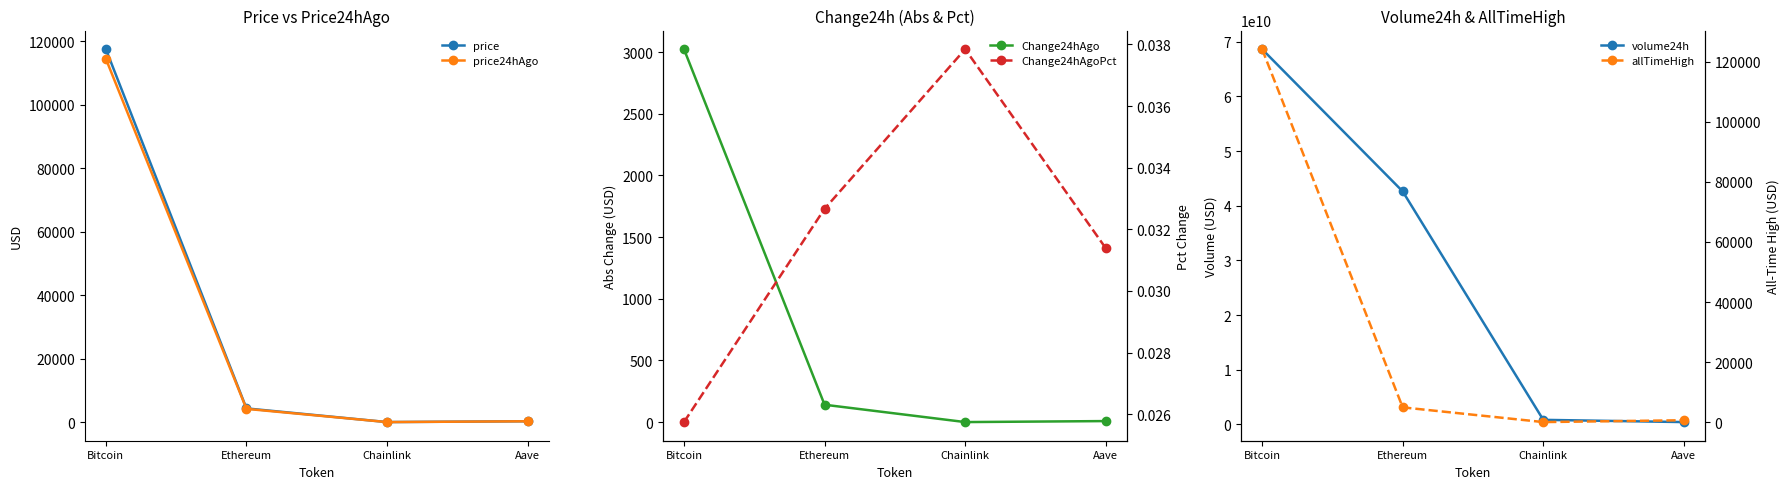

Reading left to right, extract all data points from this chart.

price: 117433.0	4328.6	22.5	285.8
price24hAgo: 114410.0	4187.2	21.6	276.8
Change24hAgo: 3023.0	141.4	0.8	9.0
volume24h: 68621904230.0	42614056360.0	837757246.0	429881600.0
Change24hAgoPct: 0.0	0.0	0.0	0.0
allTimeHigh: 124128.0	4946.1	52.7	661.7